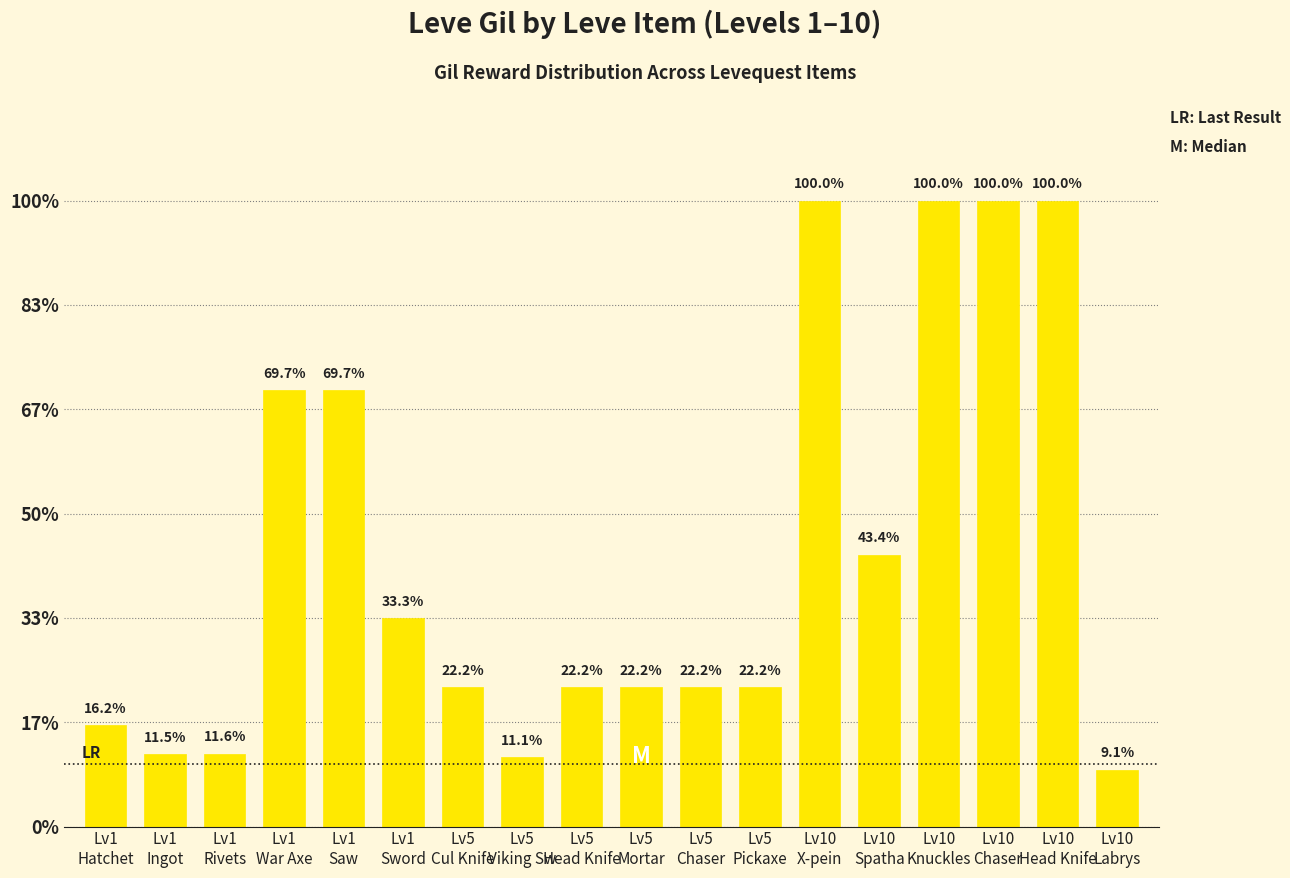

Are the bars horizontal?

No